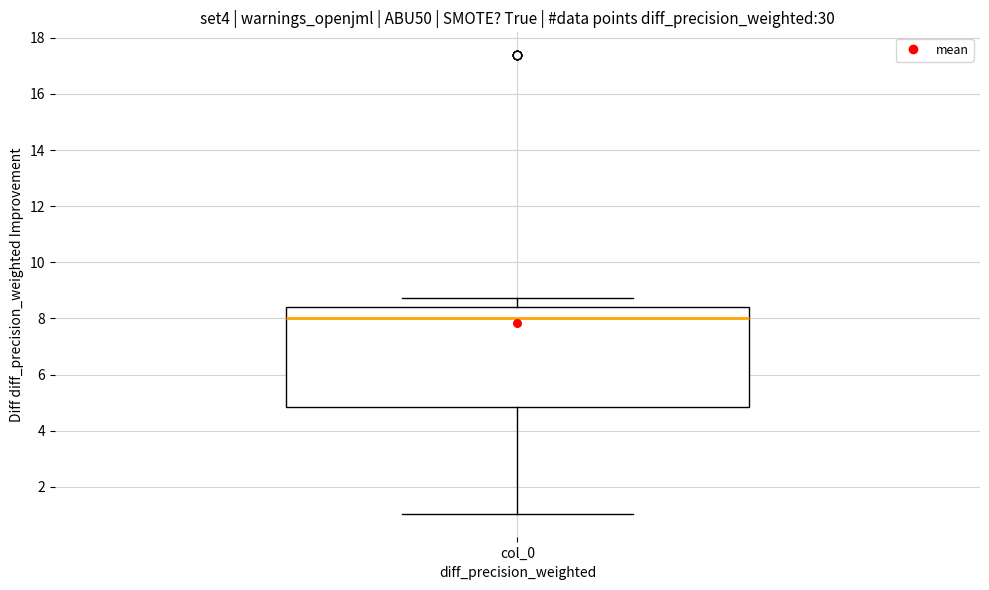

Read this box plot against the y-axis: the position of the median line, the range covered by the box, and the ends of both whiskers. The values are not printed on the chart, so give them approximately, as read against the axis.

median 8.0, box 4.8 to 8.4, whiskers 1.0 to 8.8